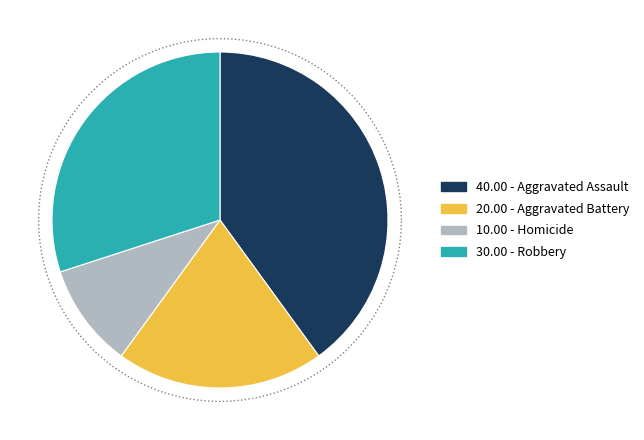

Is there any slice that represents more than half of the pie?

No